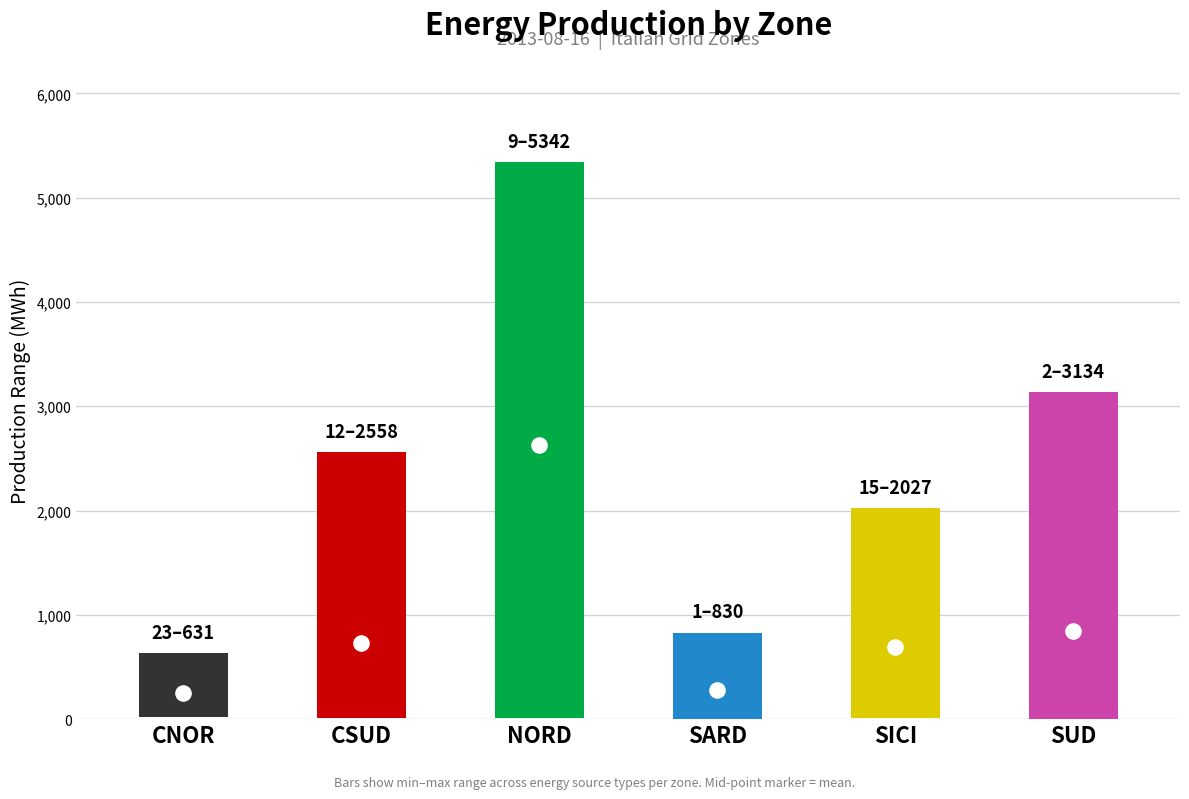

What are all the series names shown in the legend?

CNOR, CSUD, NORD, SARD, SICI, SUD